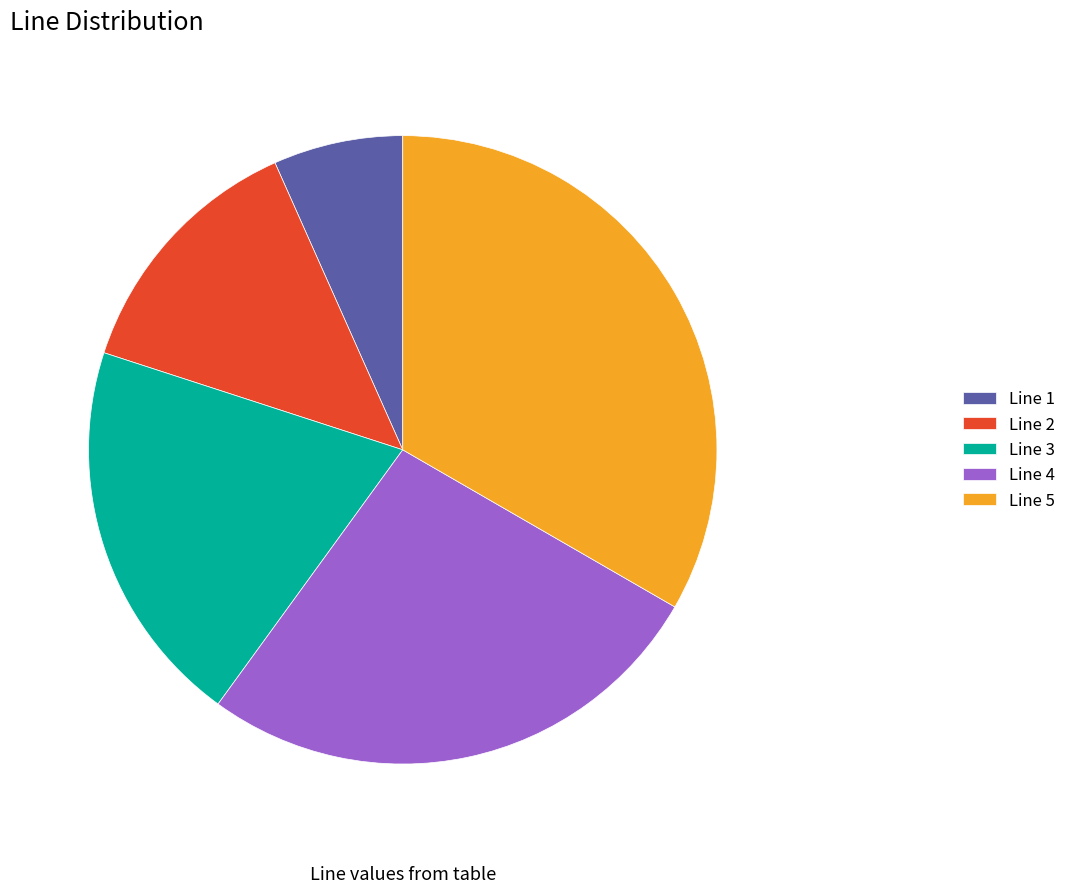

Rank the categories by value from lowest to highest.

Line 1, Line 2, Line 3, Line 4, Line 5